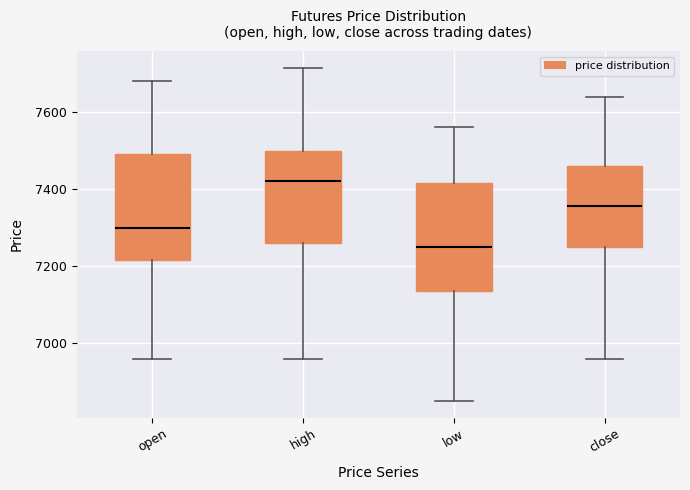

Reading left to right, read every box against the y-axis: the position of its median line, the range the box covers, and the ends of its whiskers. The values are not printed on the chart, so give them approximately, as read against the axis.

open: median 7300, box 7220 to 7500, whiskers 6960 to 7680
high: median 7420, box 7260 to 7500, whiskers 6960 to 7720
low: median 7260, box 7140 to 7420, whiskers 6860 to 7560
close: median 7360, box 7260 to 7460, whiskers 6960 to 7640